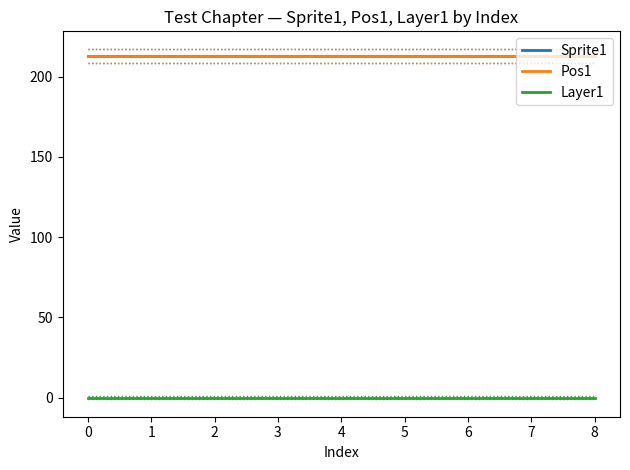

Which has a higher value, 7 or 0?

7